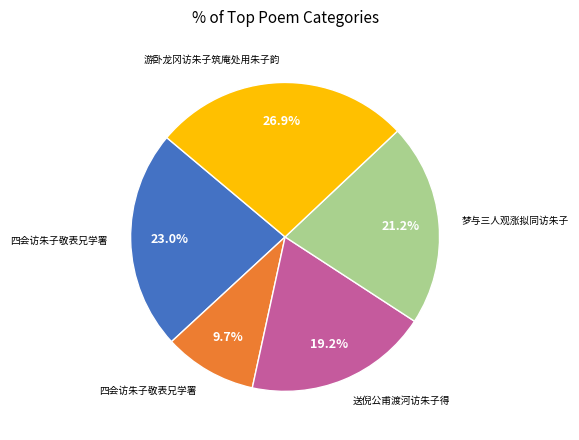

Is there any slice that represents more than half of the pie?

No